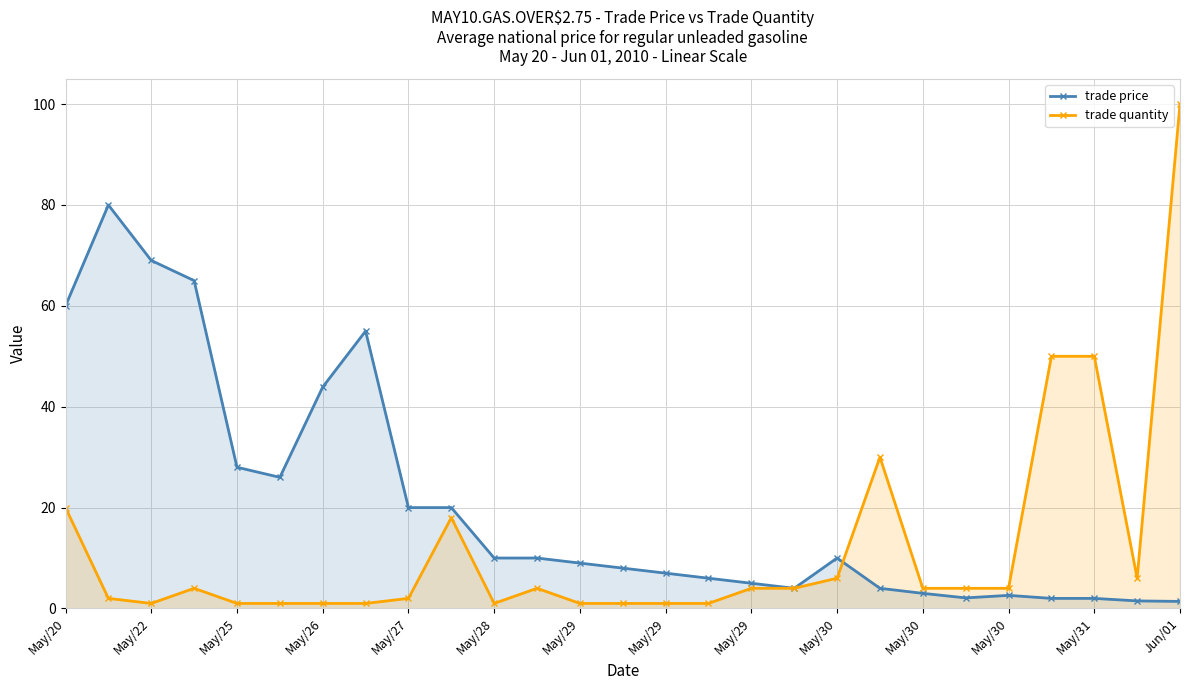

Reading left to right, list all the values displayed in this chart.

trade price: 60.0	80.0	69.0	65.0	28.0	26.0	43.9	55.0	20.0	20.0	10.0	10.0	9.0	8.0	7.0	6.0	5.0	4.0	10.0	4.0	3.0	2.1	2.6	2.0	2.0	1.5	1.4
trade quantity: 20.0	2.0	1.0	4.0	1.0	1.0	1.0	1.0	2.0	18.0	1.0	4.0	1.0	1.0	1.0	1.0	4.0	4.0	6.0	30.0	4.0	4.0	4.0	50.0	50.0	6.0	100.0